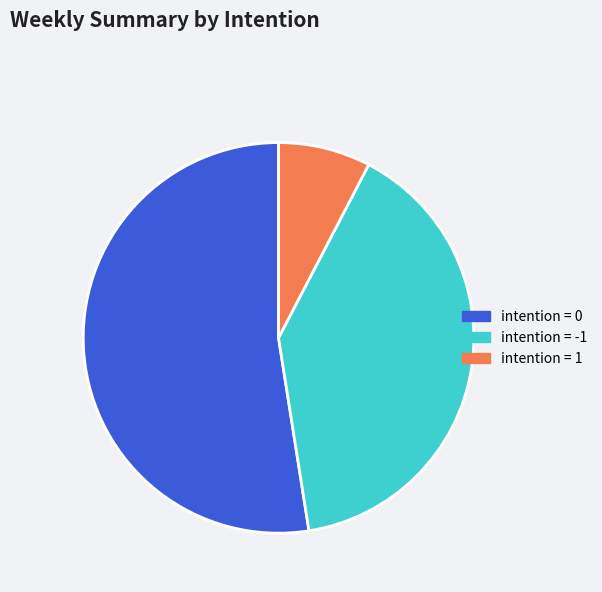

Does any single category account for the majority?

Yes